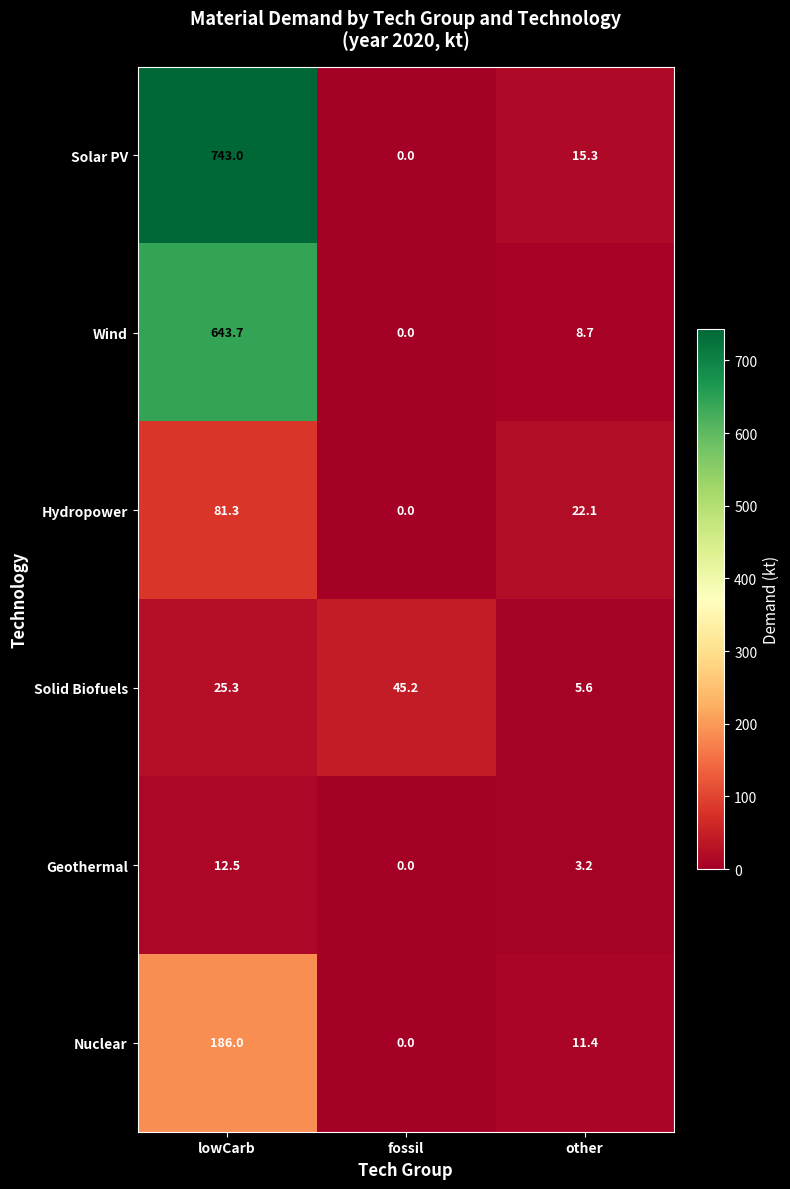

Reading left to right, what are all the values shown in this chart?

Solar PV: 743.0	0.0	15.3
Wind: 643.7	0.0	8.7
Hydropower: 81.3	0.0	22.1
Solid Biofuels: 25.3	45.2	5.6
Geothermal: 12.5	0.0	3.2
Nuclear: 186.0	0.0	11.4